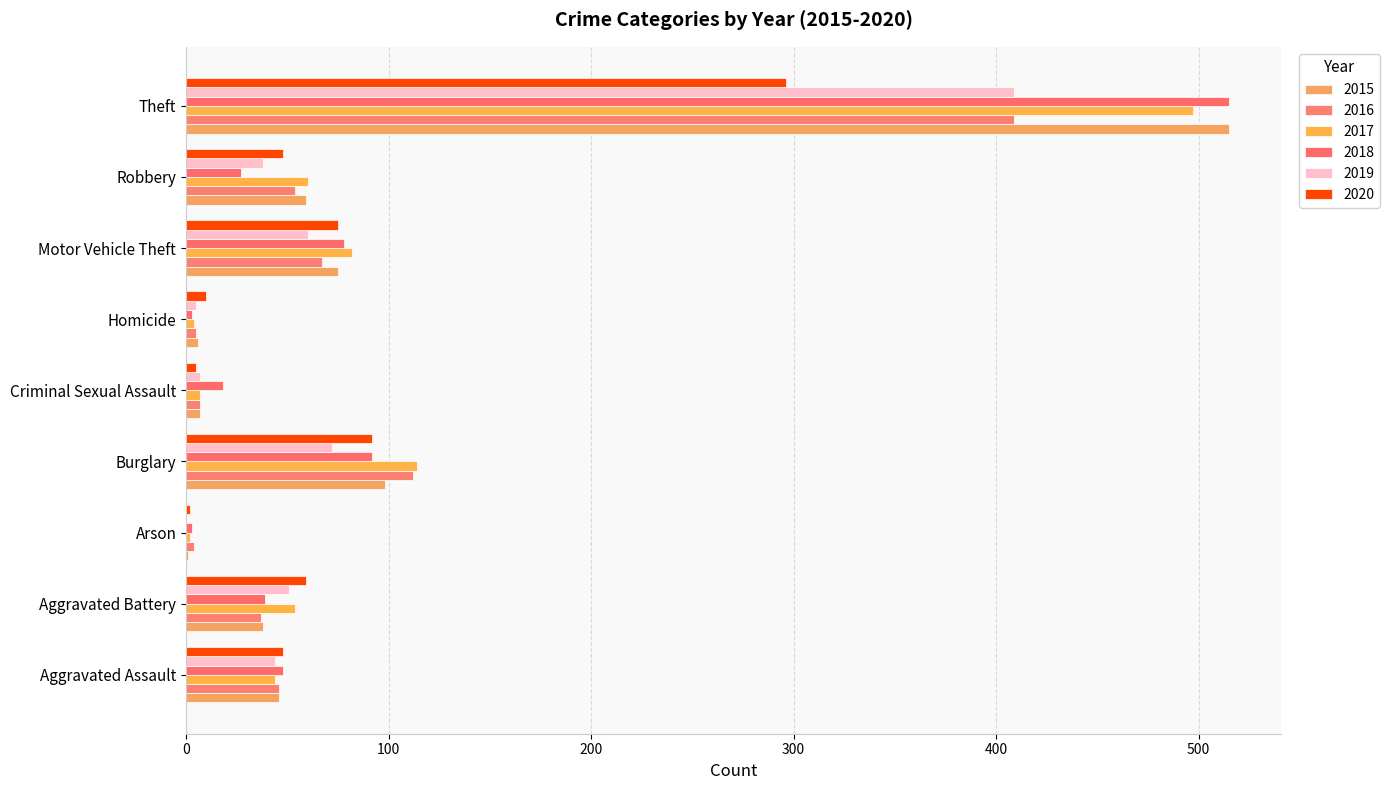

Count the number of data series in this chart.

6